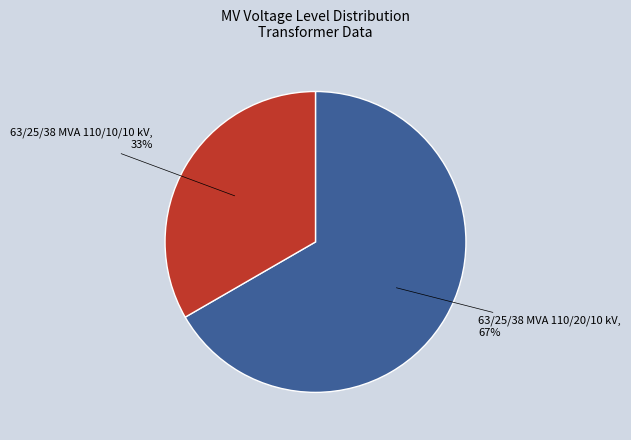

Does 63/25/38 MVA 110/20/10 kV account for over 50% of the chart?

Yes